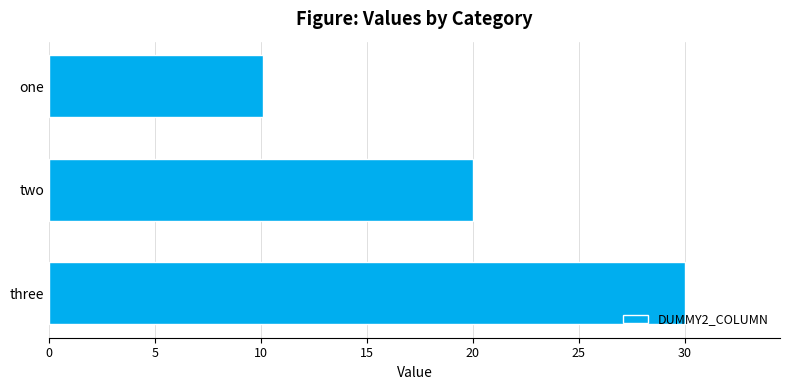

Reading top to bottom, extract all data points from this chart.

one=10.1	two=20.0	three=30.0